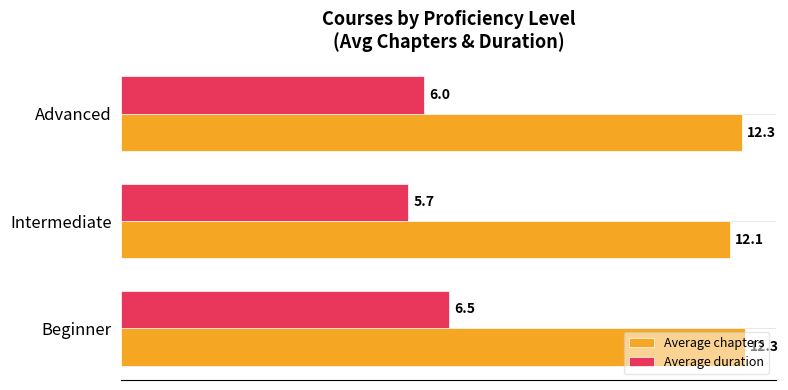

What is the lowest value of the Average duration series?

5.7